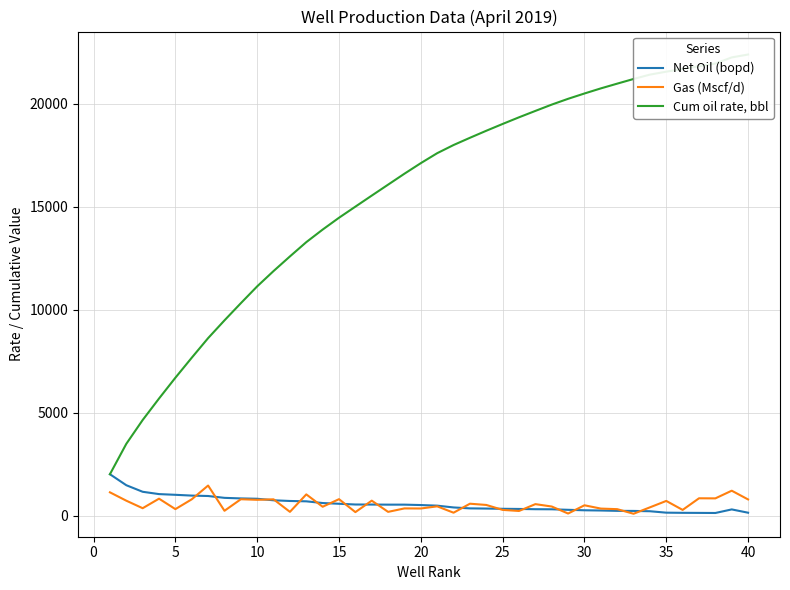

True or false: Cum oil rate, bbl and Net Oil (bopd) cross at least once.

False